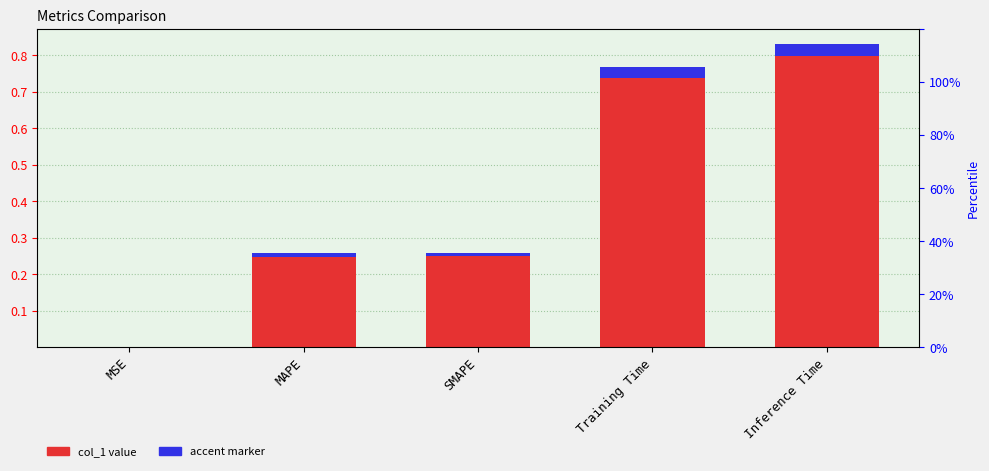

At which label is the value closest to 0?

MSE